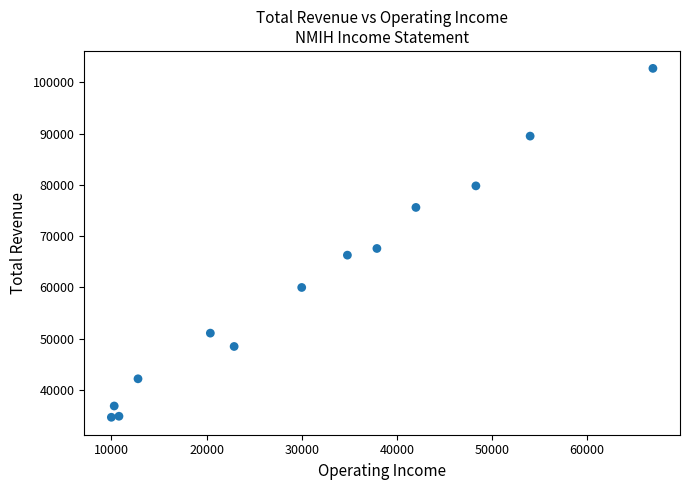

What is the range of Y values (max minus min)?

68000